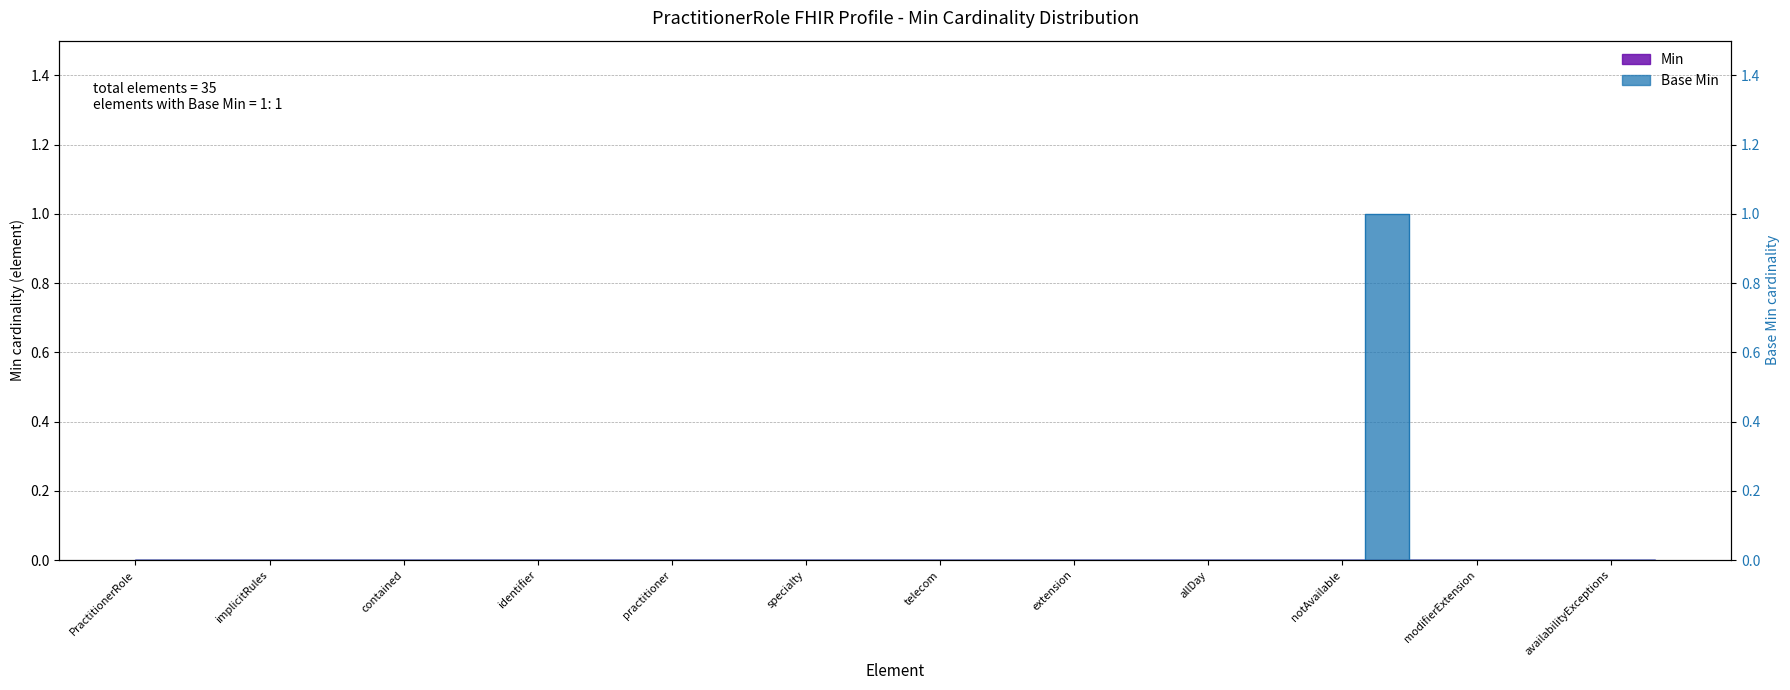

Which has a higher value, PractitionerRole.modifierExtension or PractitionerRole?

PractitionerRole.modifierExtension